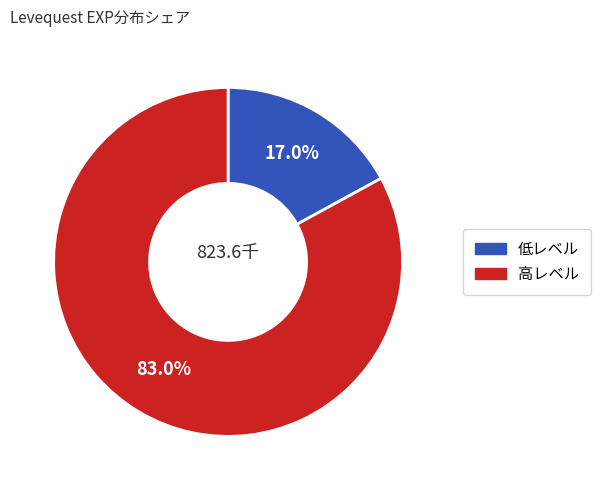

How many slices are in this pie chart?

2